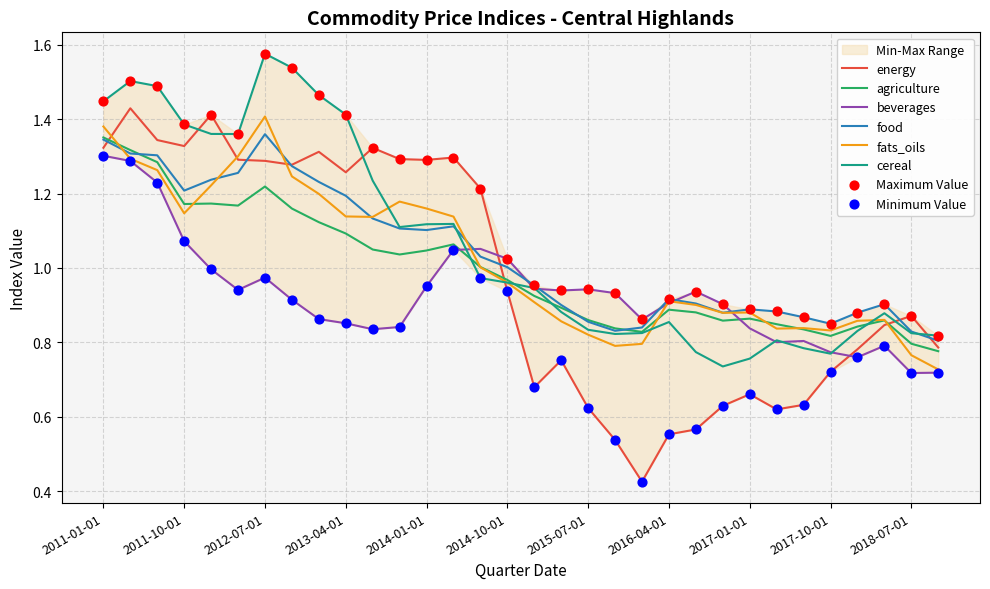

Which series has the largest total across all categories?

cereal